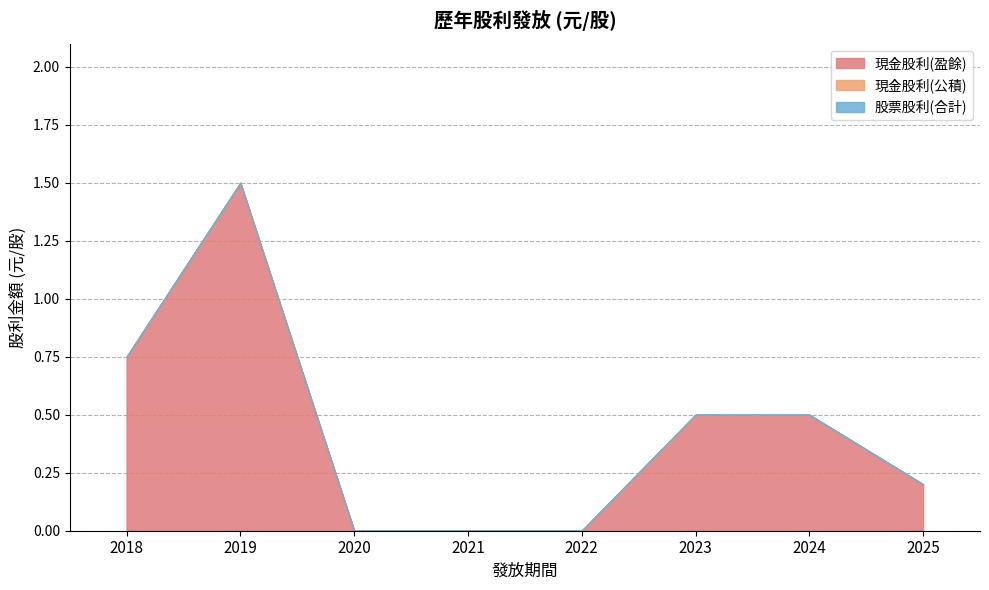

Reading left to right, list all the values displayed in this chart.

現金股利(盈餘): 2018=0.8	2019=1.5	2020=0.0	2021=0.0	2022=0.0	2023=0.5	2024=0.5	2025=0.2
現金股利(公積): 2018=0.0	2019=0.0	2020=0.0	2021=0.0	2022=0.0	2023=0.0	2024=0.0	2025=0.0
股票股利(合計): 2018=0.0	2019=0.0	2020=0.0	2021=0.0	2022=0.0	2023=0.0	2024=0.0	2025=0.0